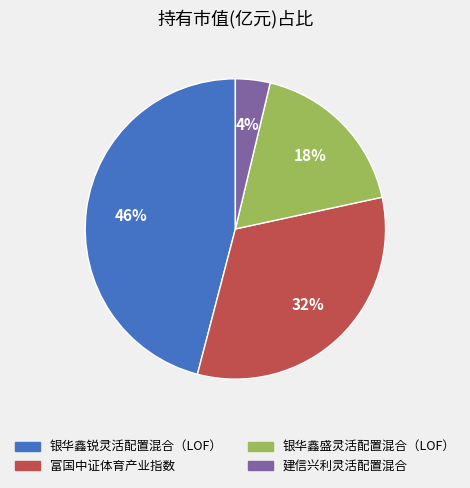

To the nearest percent, what portion does 富国中证体育产业指数 represent?

32%